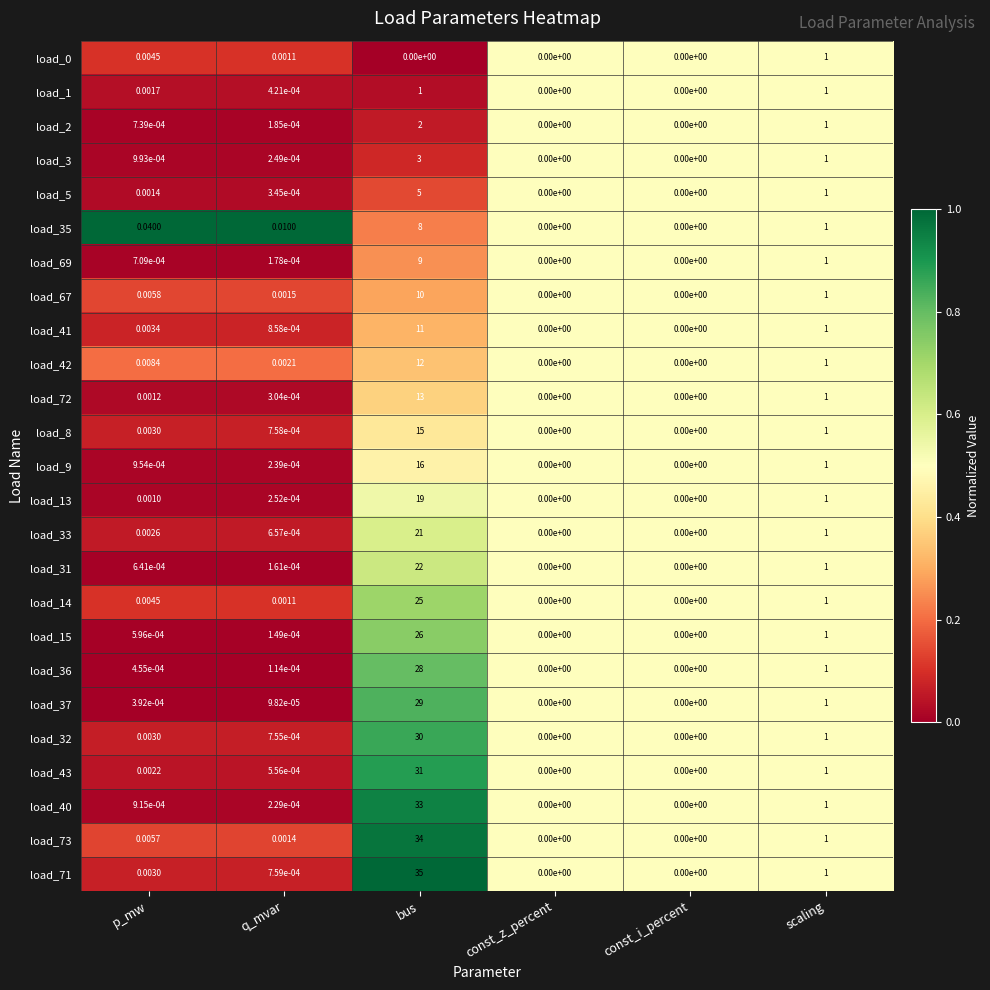

At which category is the sum across all series the highest?

bus